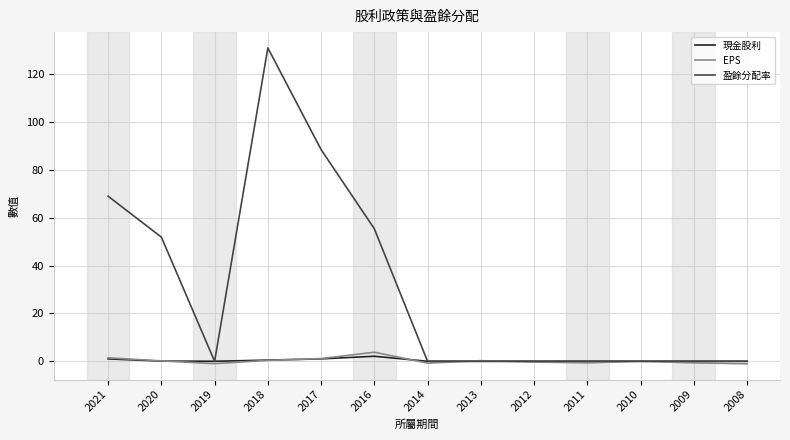

Is the value of EPS at 2016 greater than the value of 盈餘分配率 at 2013?

Yes